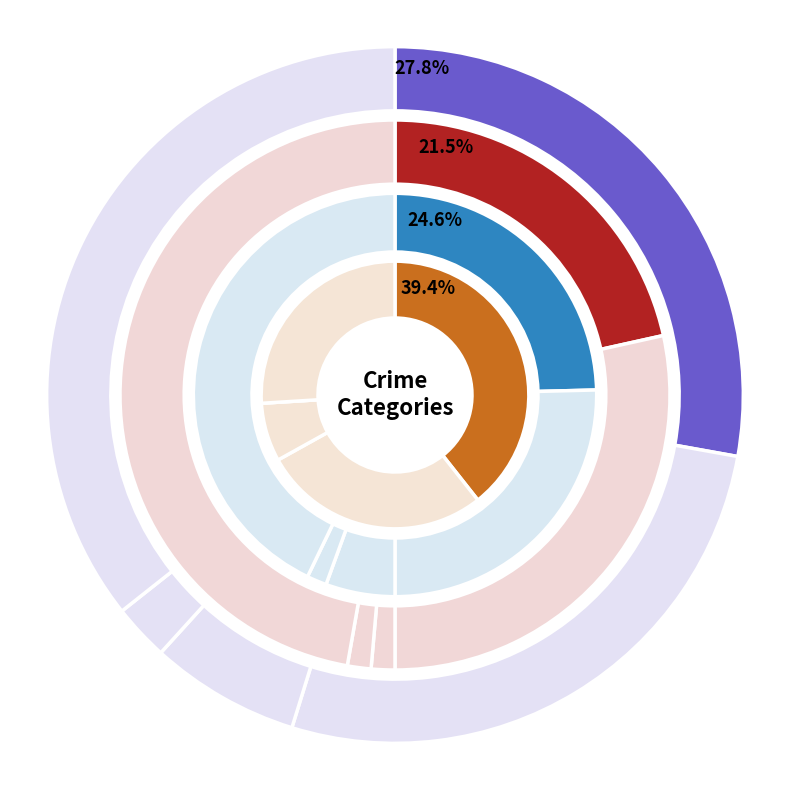

Count the number of slices in the pie.

5